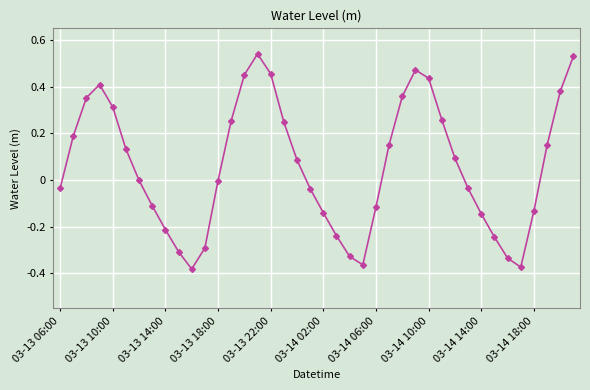

How many points are lower than both their immediate neighbors (excluding endpoints)?

3